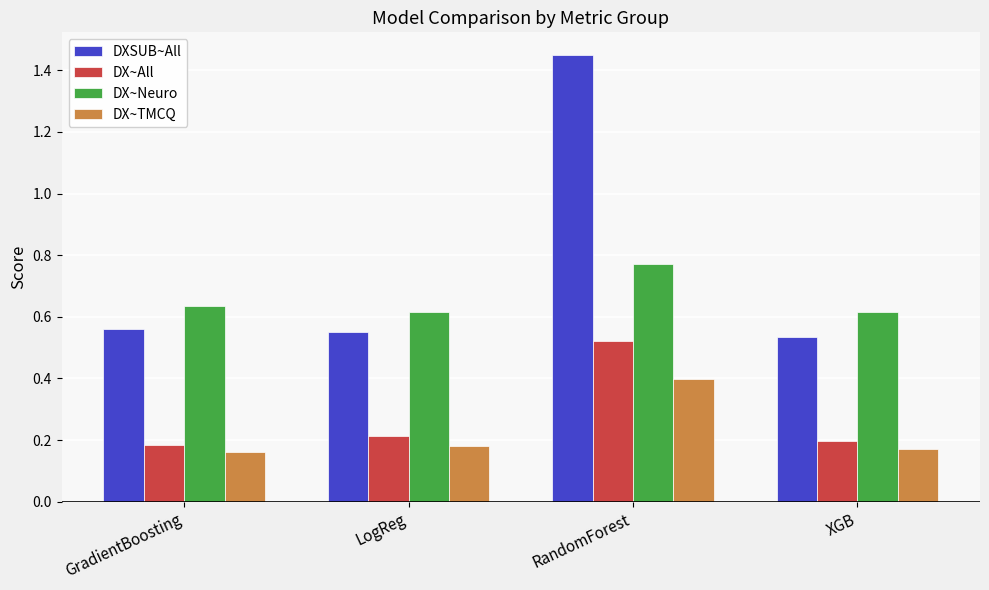

What is the spread (max minus min) of values at RandomForest?

1.1